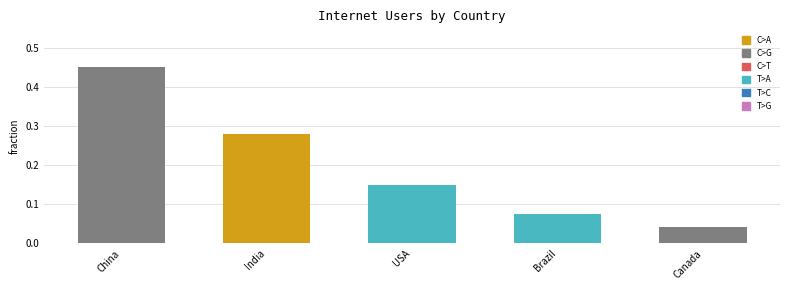

The chart shows a value of 0.1 at Canada. True or false?

False